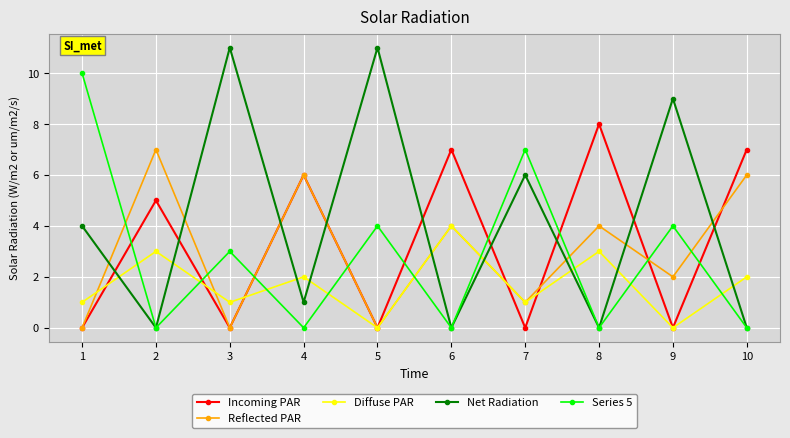

What is the average value of the Reflected PAR series?

3